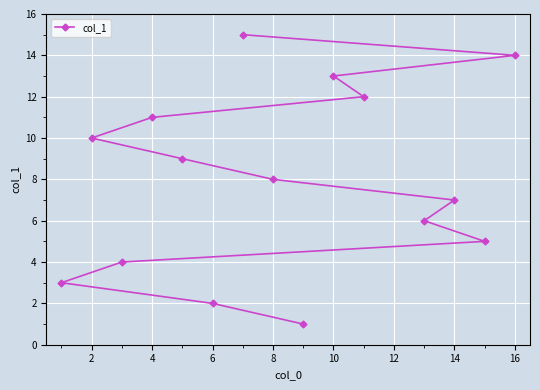

What is the change in value from 14 to 16?

+7